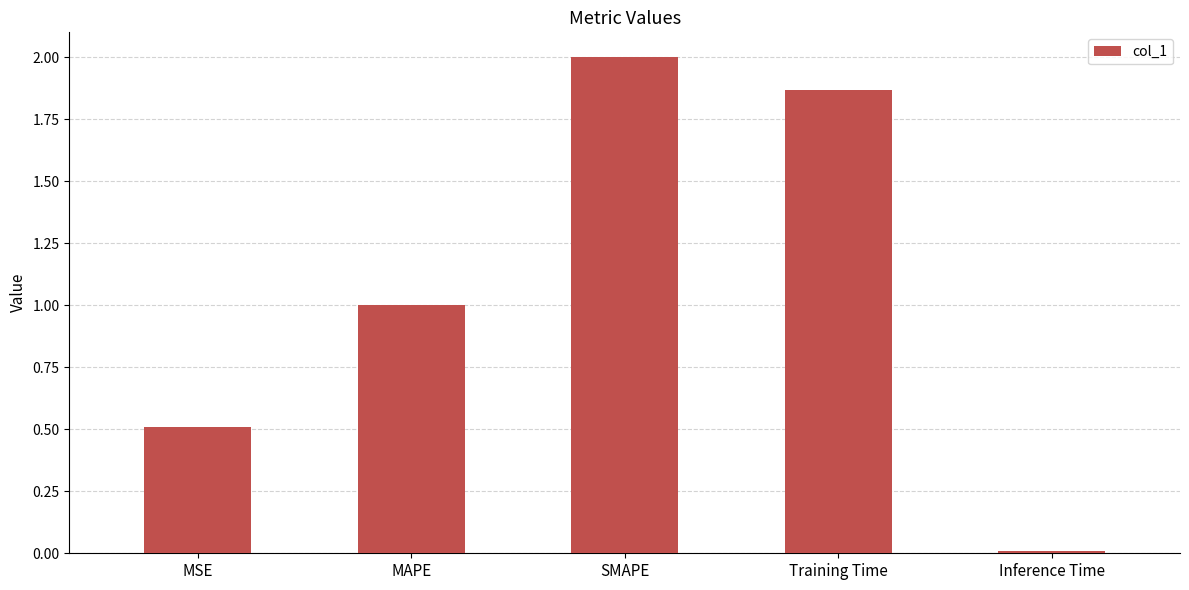

Does the chart contain any negative values?

No